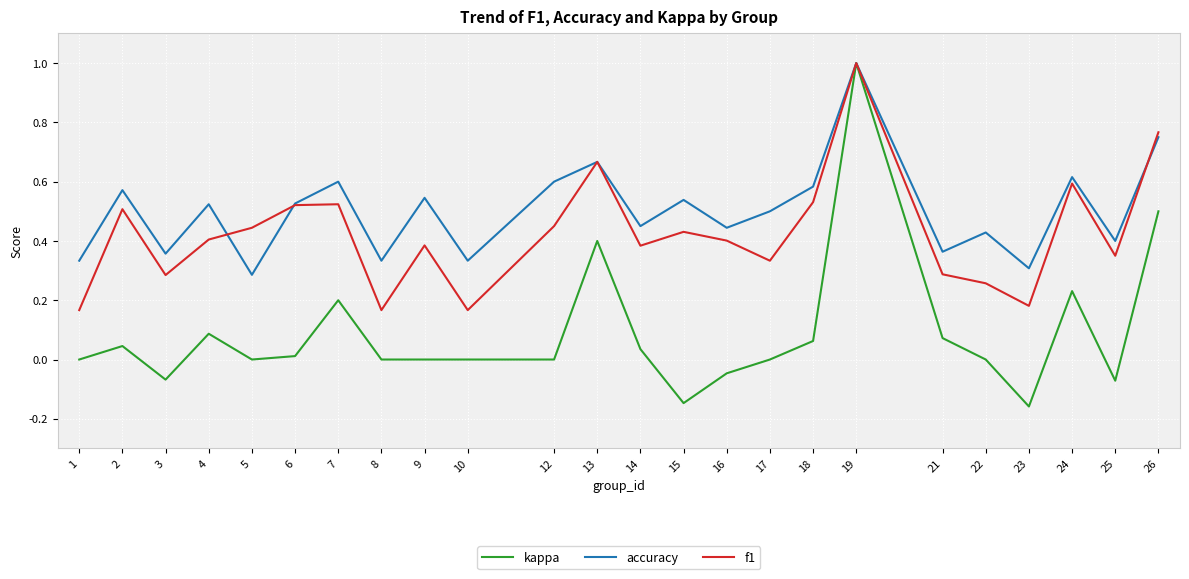

True or false: kappa has a value of 0.0 at 2.

True